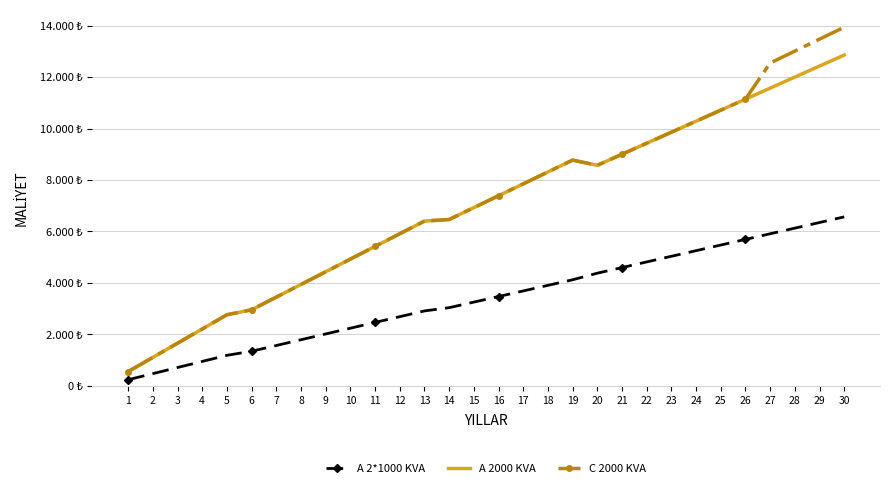

The A 2*1000 KVA series shows 2629.3 at 8. True or false?

False